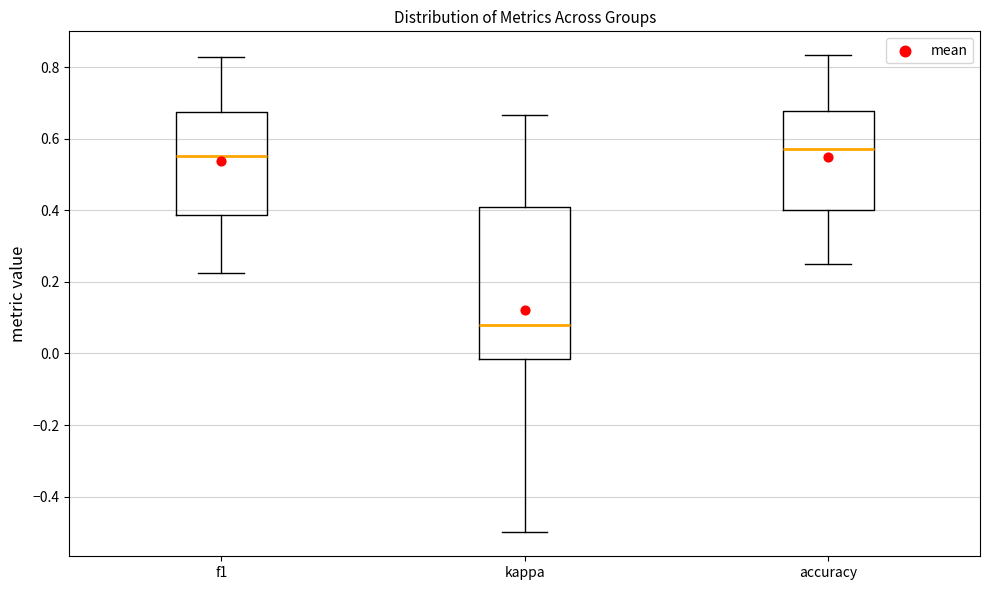

Where is the lower edge of the box for accuracy on the y-axis? The values are not printed on the chart, so give them approximately, as read against the axis.

0.40